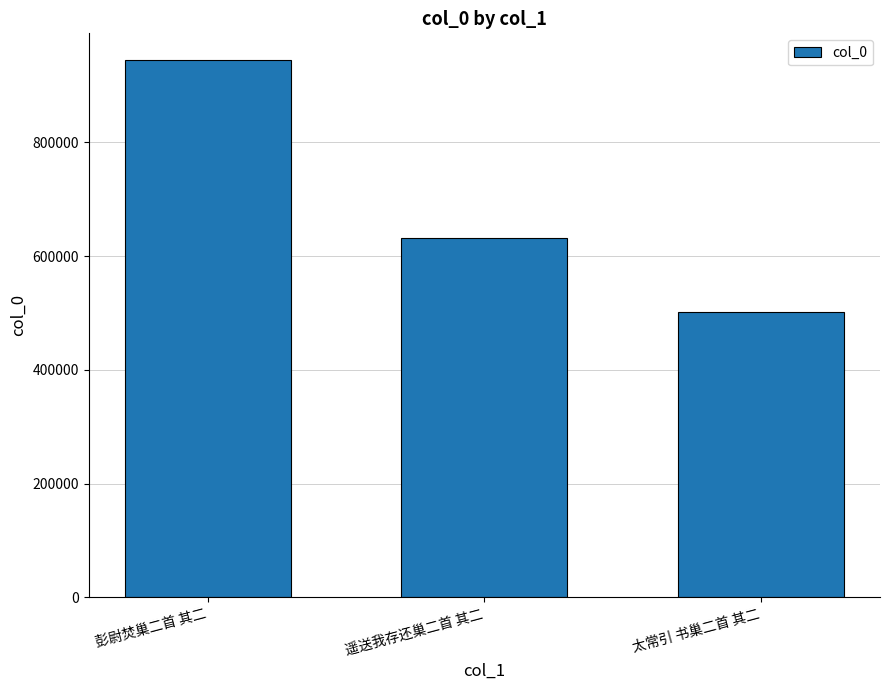

What is the sum of all values?

2077585